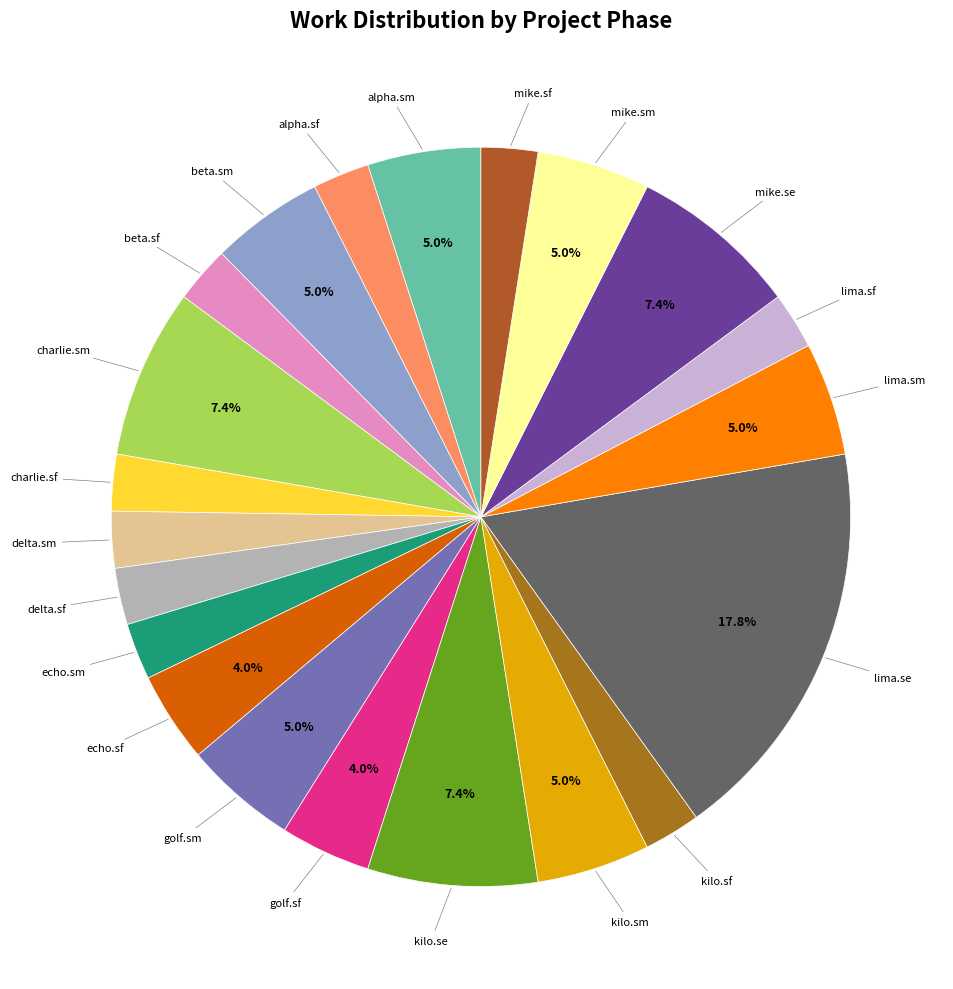

How many slices are in this pie chart?

21